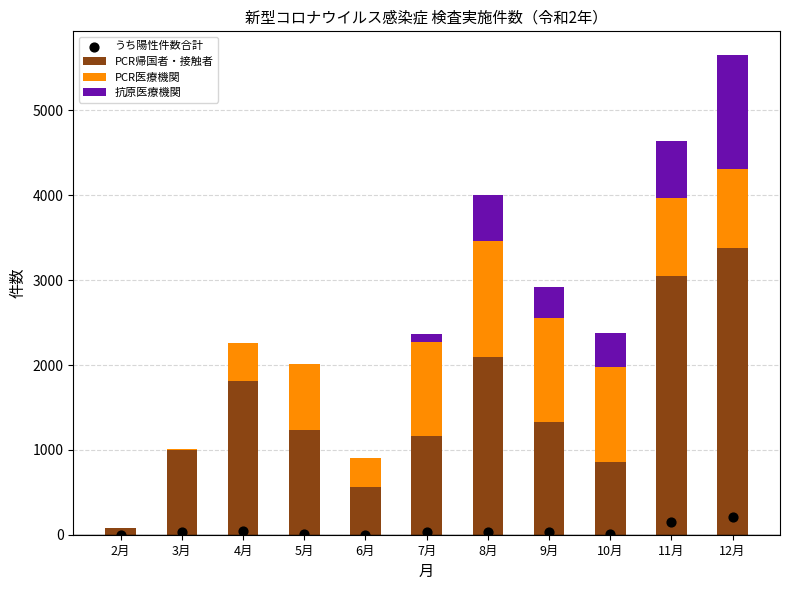

What is the total value across all series at 9月?

2948